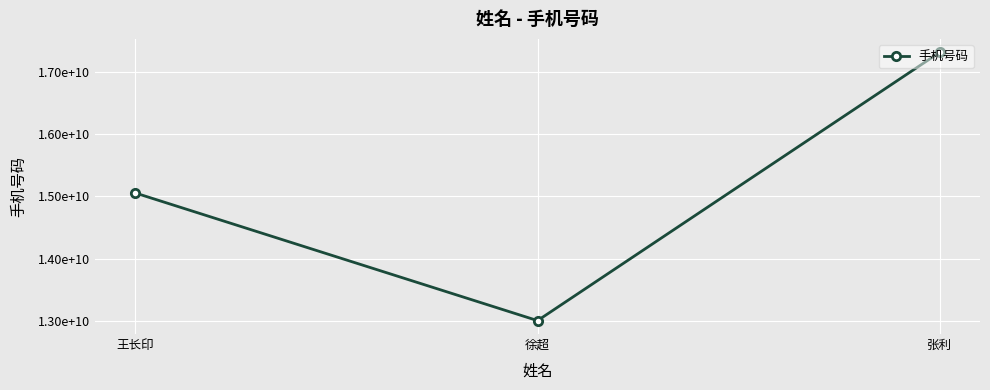

Reading left to right, what are all the values shown in this chart?

15055707109	13003002563	17318582359